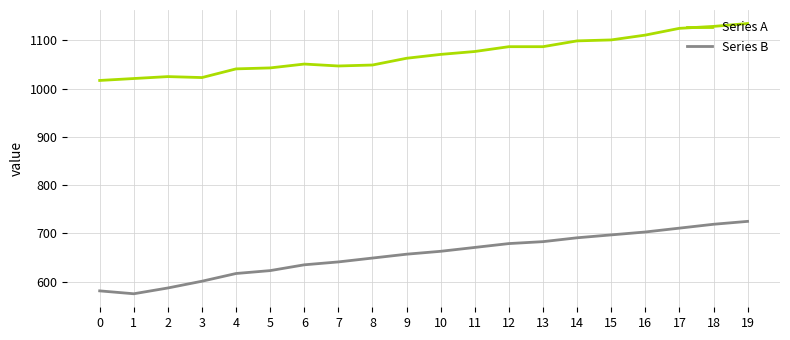

What is the difference between the Series A values at 15 and 2?

76